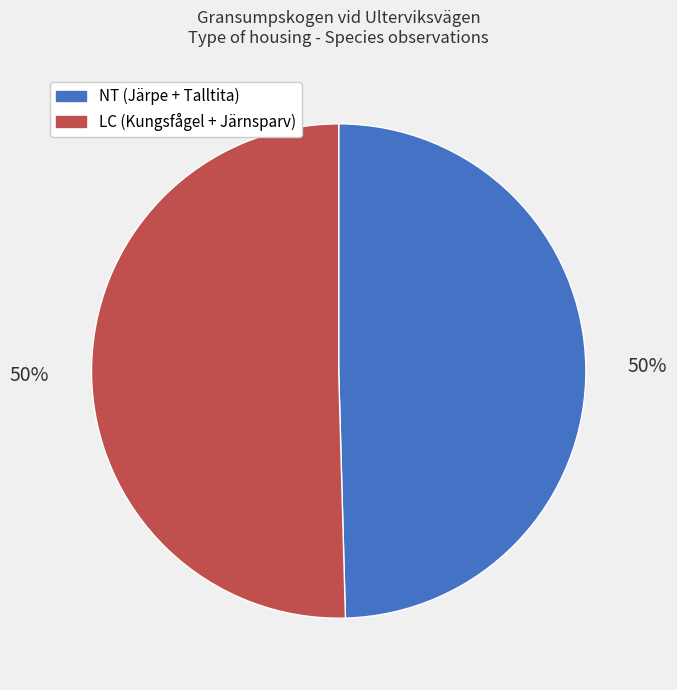

To the nearest percent, what is the average slice percentage?

50%